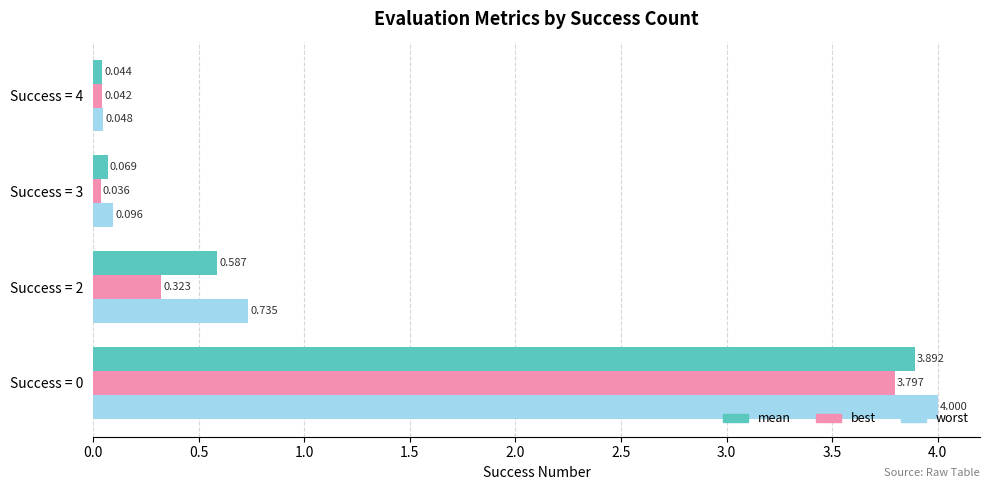

List the series in order of their peak value, lowest first.

best, mean, worst